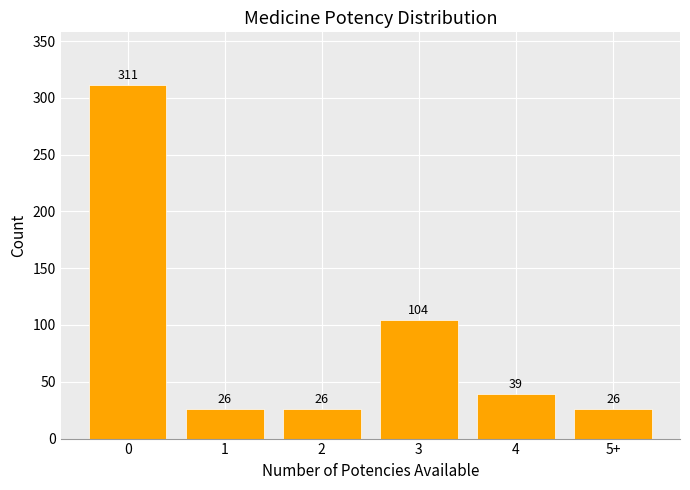

Reading left to right, extract all data points from this chart.

311	26	26	104	39	26